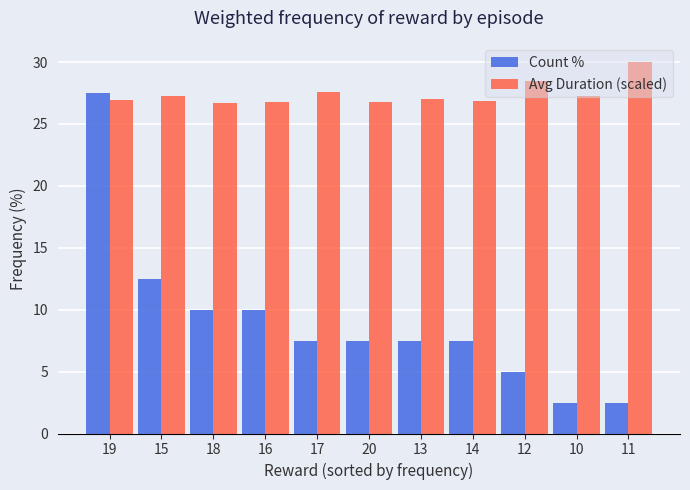

True or false: Count % has a value of 40.0 at 19.

False